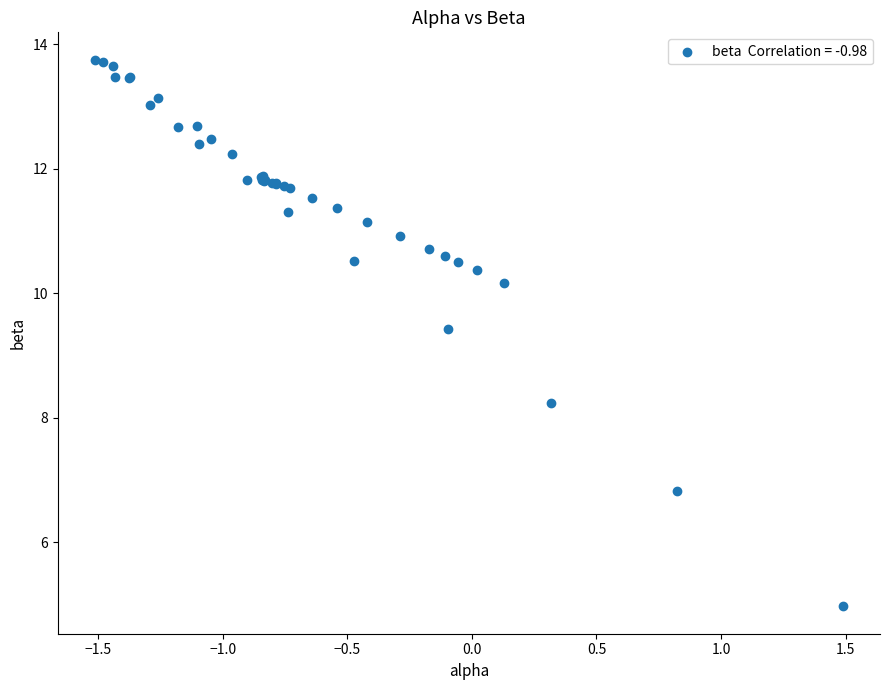

What Y value in the scatter plot is closest to 9?

9.4